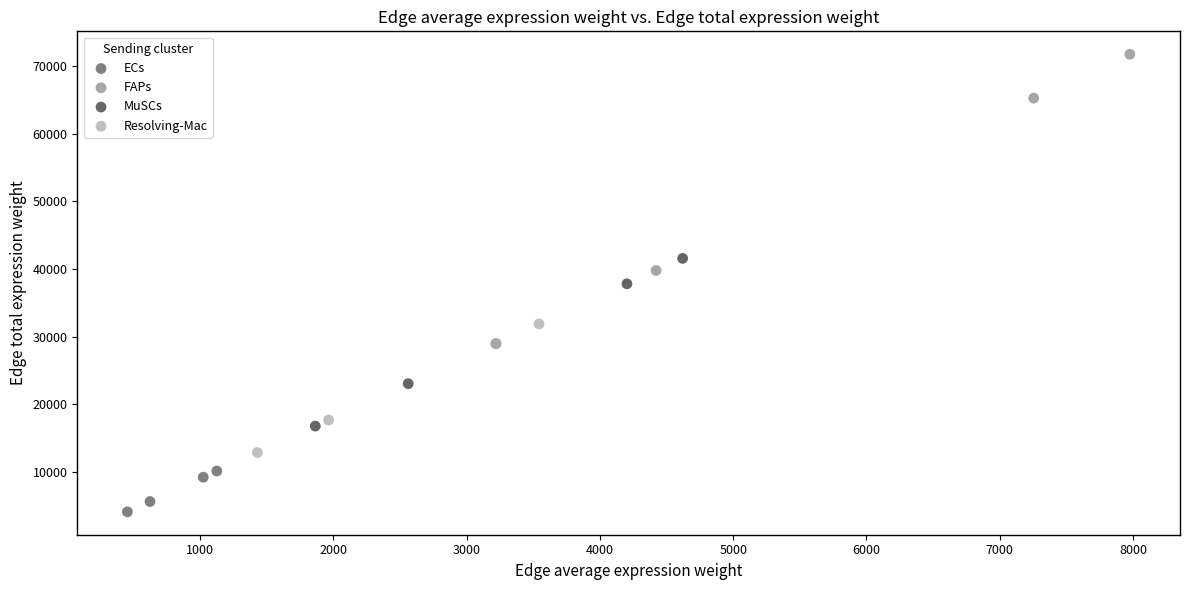

Which series reaches the minimum Y coordinate?

ECs